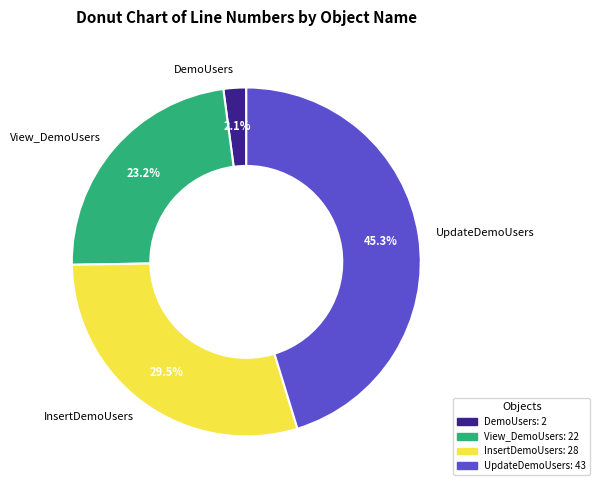

Count the number of slices in the pie.

4